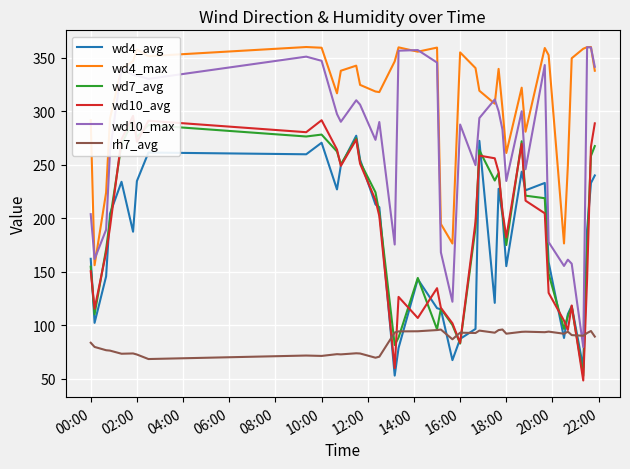

Where is wd4_max nearest to the value 258?

18:00